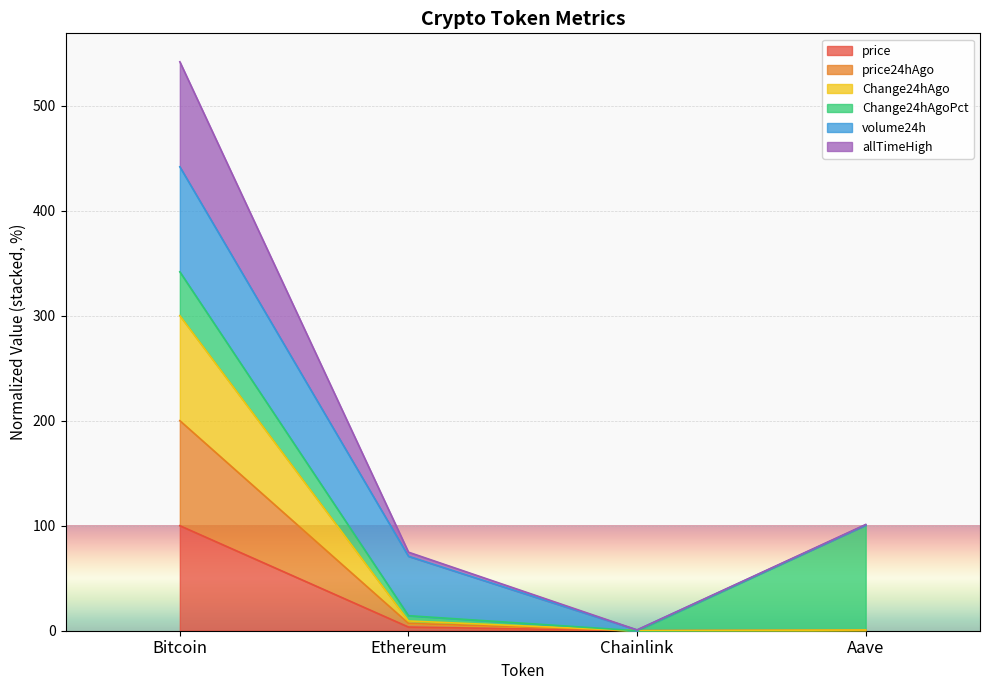

Count the number of categories in the chart.

4